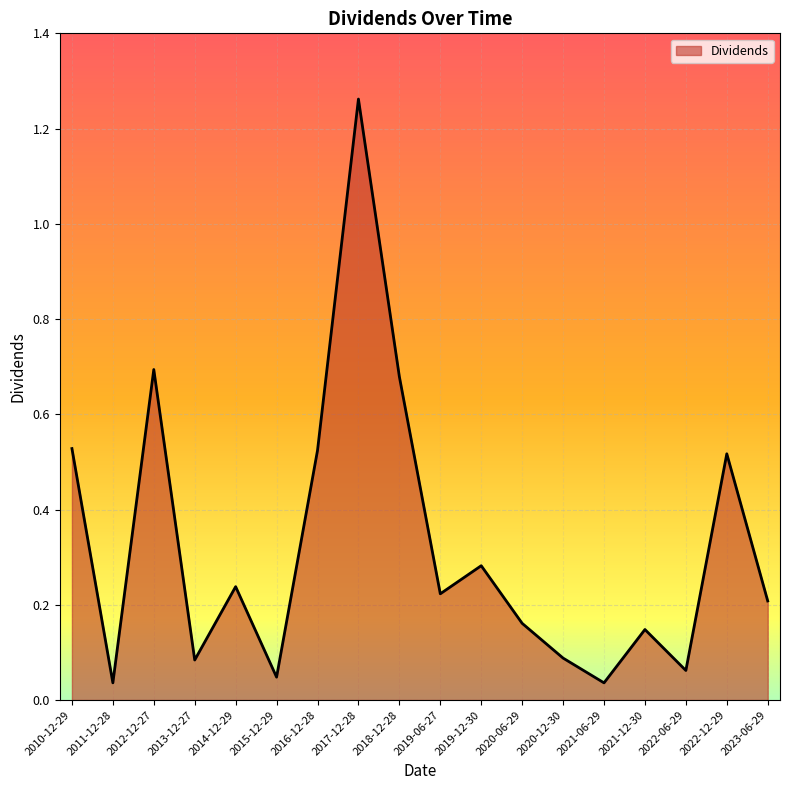

The value at 2020-06-29 is 0.1. True or false?

False